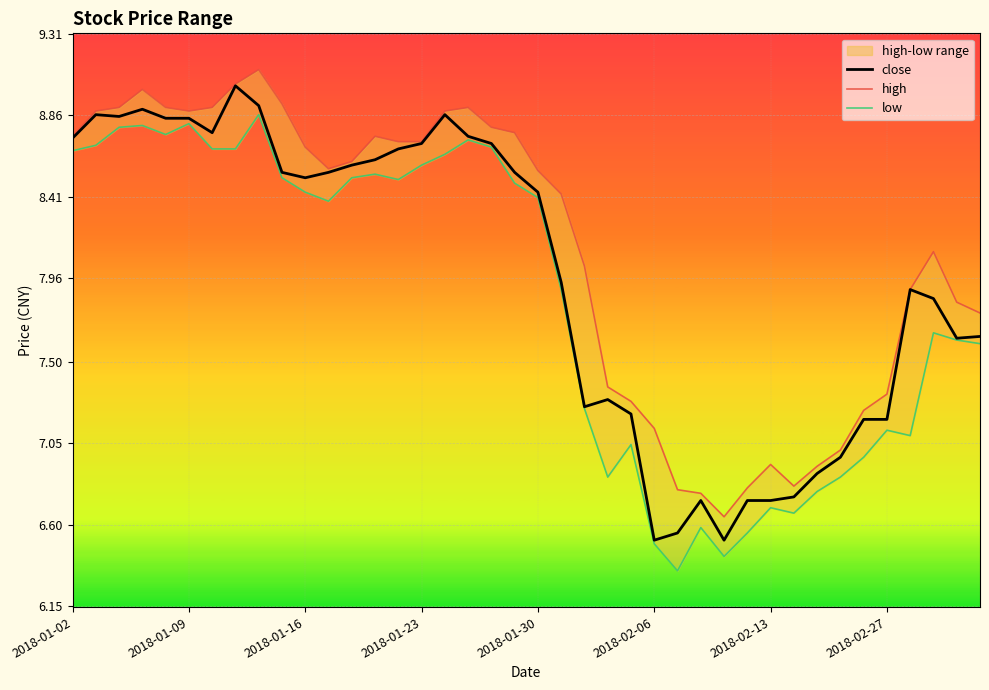

At how many categories does at least one series exceed 8?

24